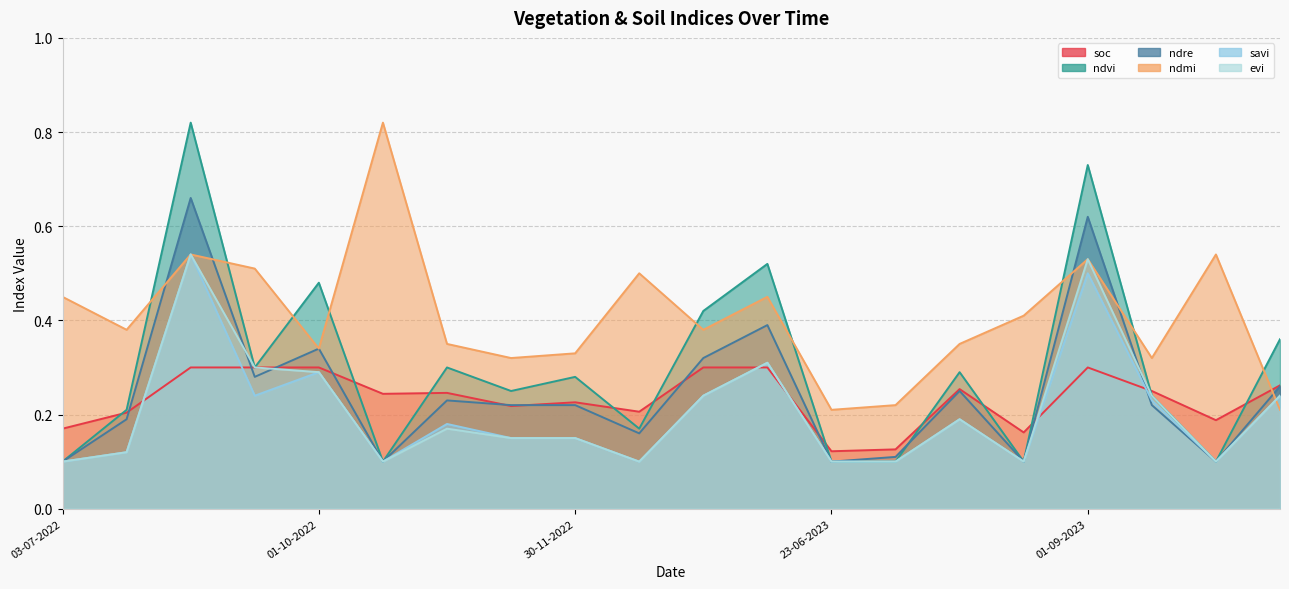

The savi series shows 0.2 at 30-11-2022. True or false?

False